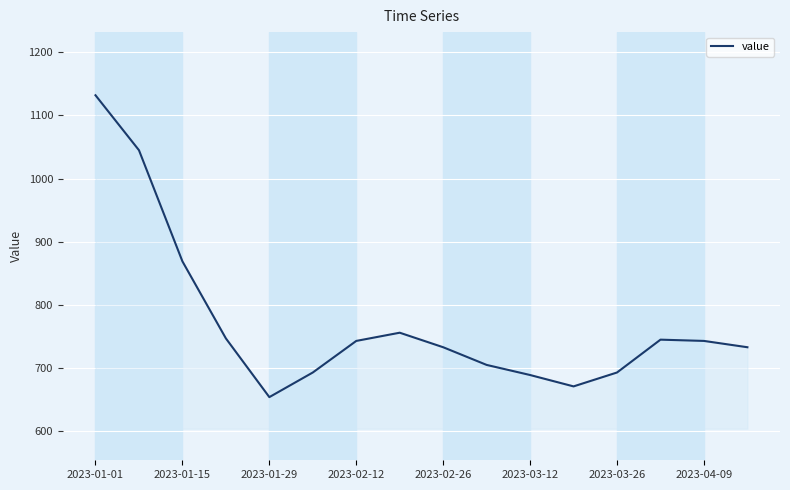

True or false: there are more than 0 points higher than both neighbors.

True